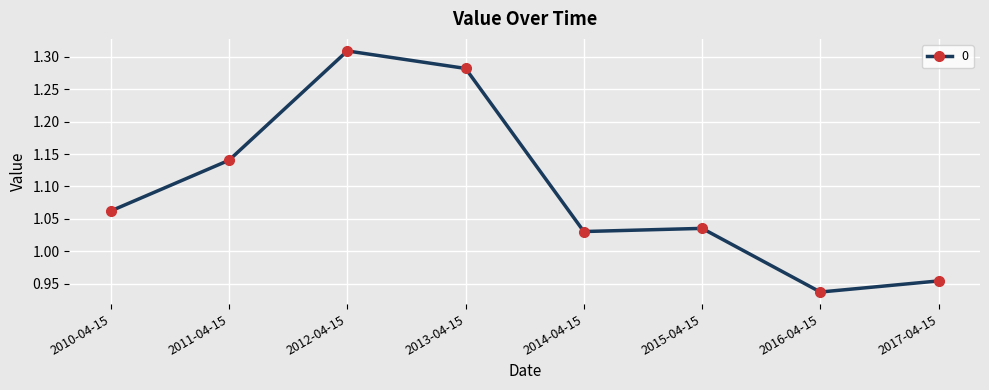

How many lines are shown in the chart?

1